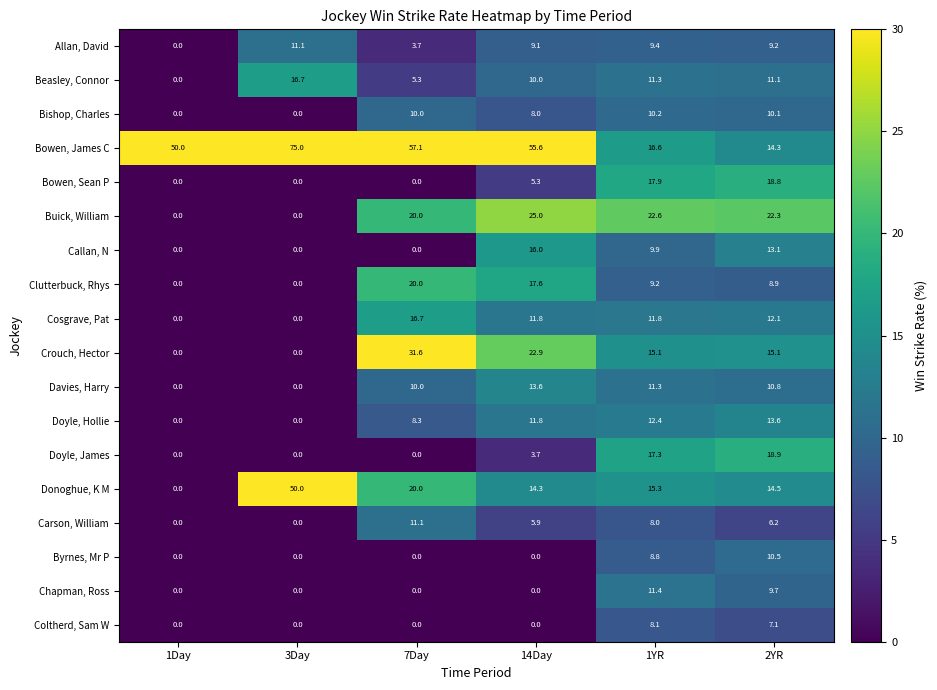

Rank the series at 2YR from highest to lowest value.

Buick, William, Doyle, James, Bowen, Sean P, Crouch, Hector, Donoghue, K M, Bowen, James C, Doyle, Hollie, Callan, N, Cosgrave, Pat, Beasley, Connor, Davies, Harry, Byrnes, Mr P, Bishop, Charles, Chapman, Ross, Allan, David, Clutterbuck, Rhys, Coltherd, Sam W, Carson, William